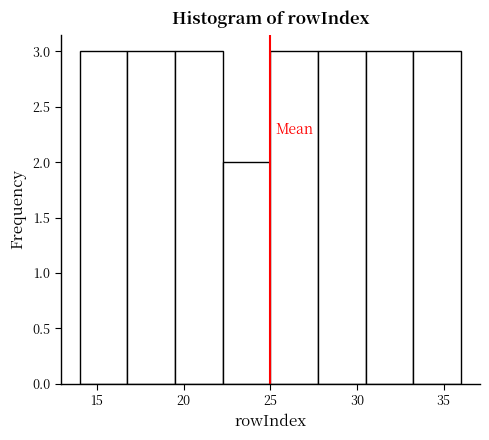

Reading left to right, transcribe this chart: for each bar, give the range it covers on the x-axis and its height. Neither the bar edges nor the heights are printed on the chart, so give them approximately, as read against the axes.

14.00 to 16.75: 3
16.75 to 19.50: 3
19.50 to 22.25: 3
22.25 to 25.00: 2
25.00 to 27.75: 3
27.75 to 30.50: 3
30.50 to 33.25: 3
33.25 to 36.00: 3